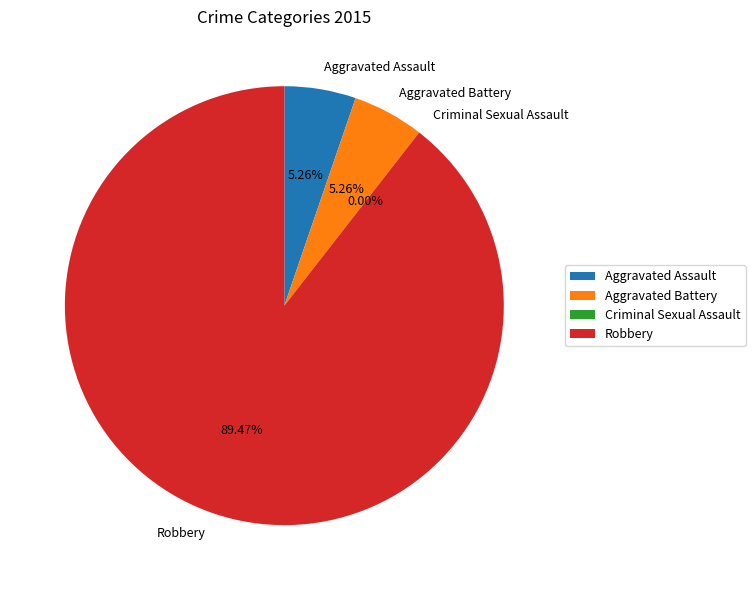

What portion of the pie excludes Aggravated Battery?

94.7%